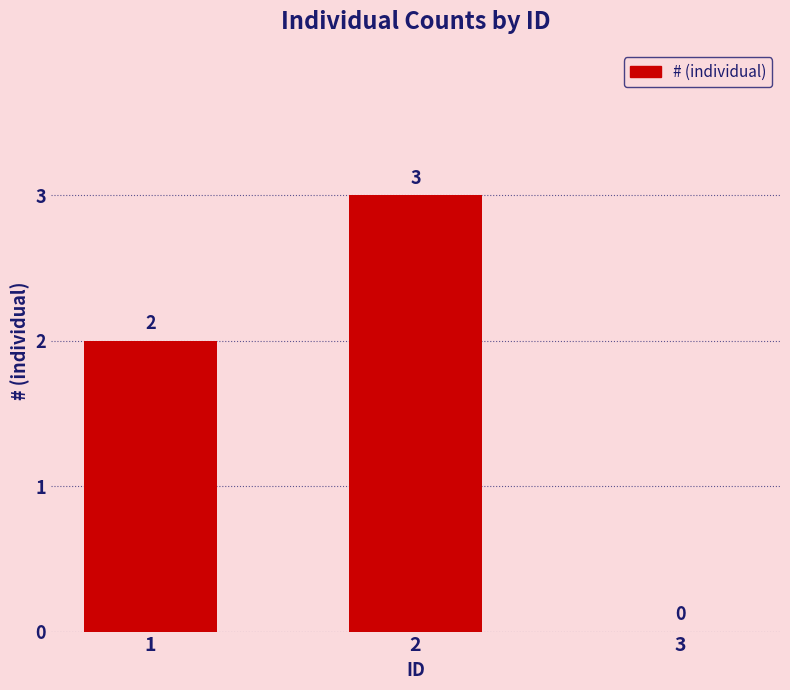

What is the greatest value displayed?

3